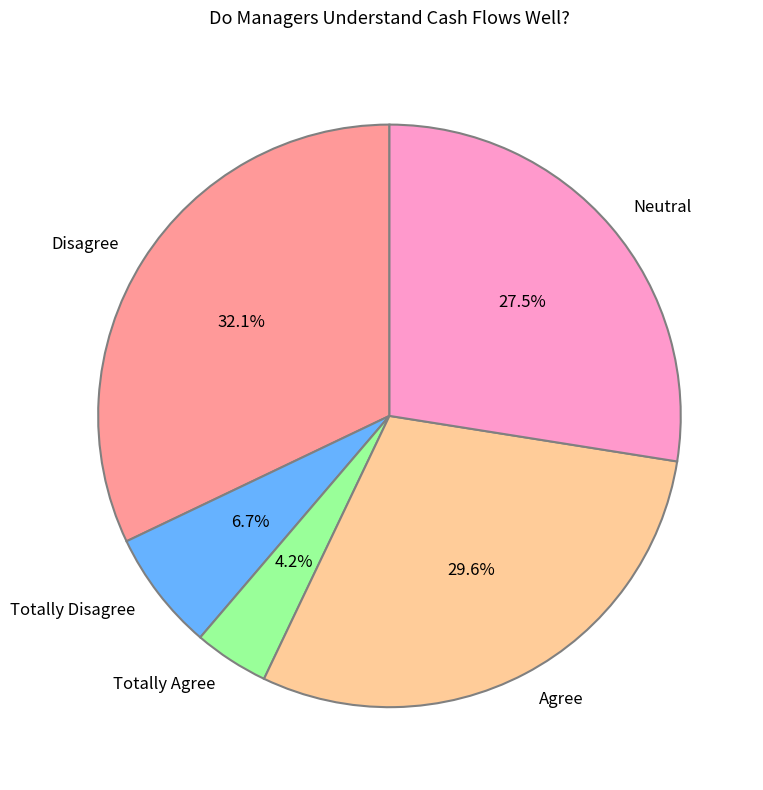

How many segments does this pie chart have?

5